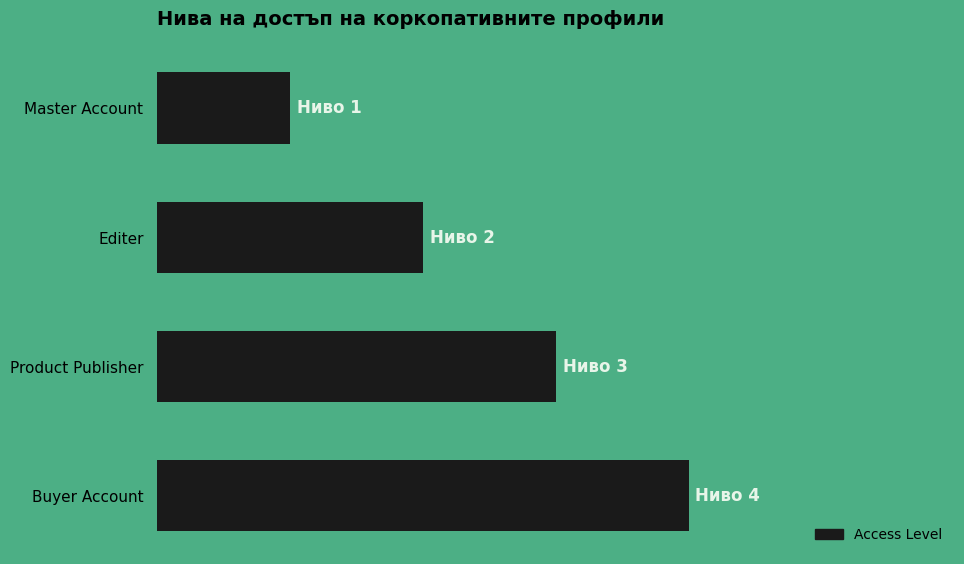

Does the chart contain any negative values?

No